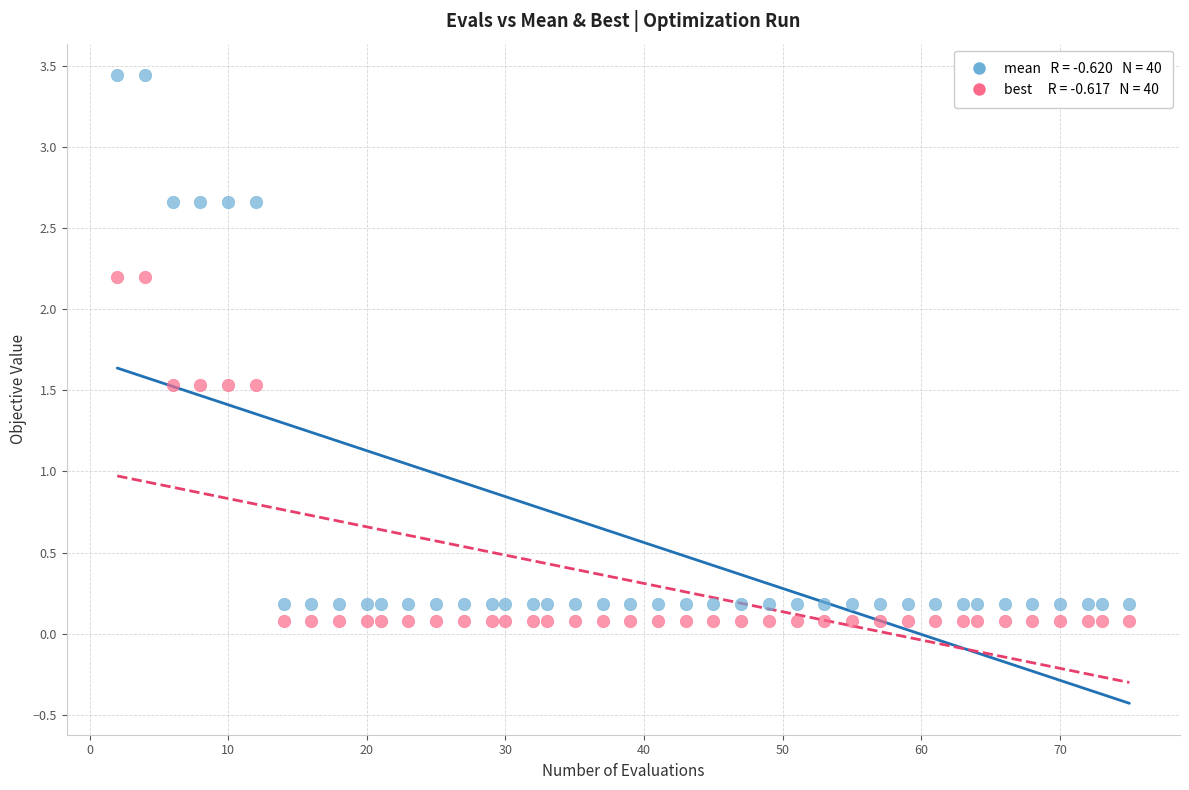

Across all data points, what is the range of Y values (max minus min)?

3.4